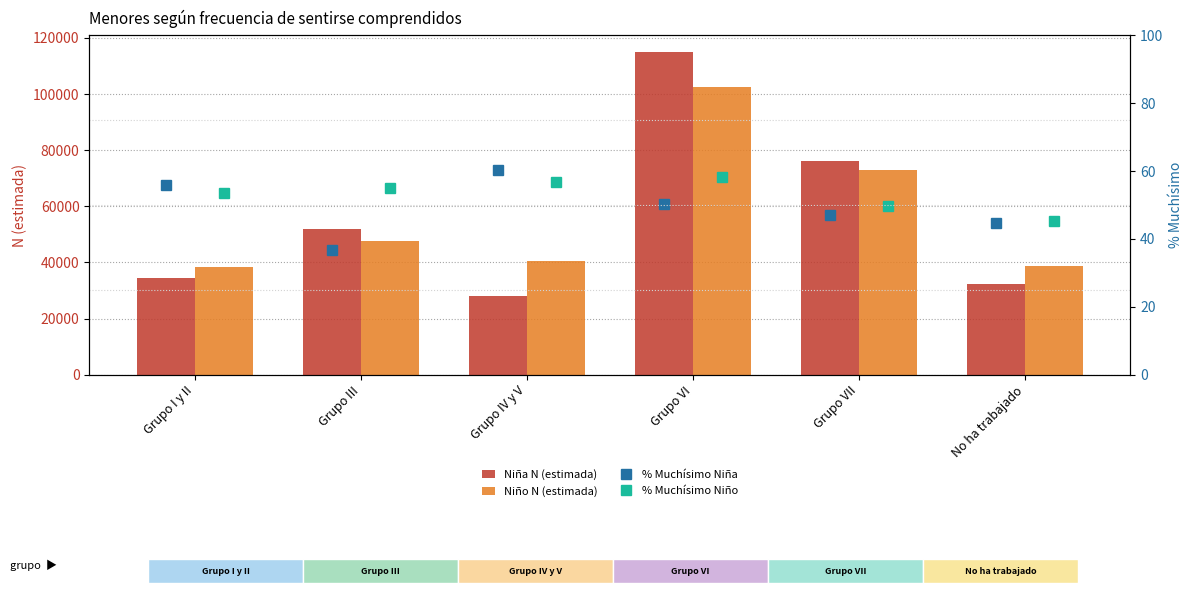

Which series has the largest total across all categories?

Niño N (estimada)